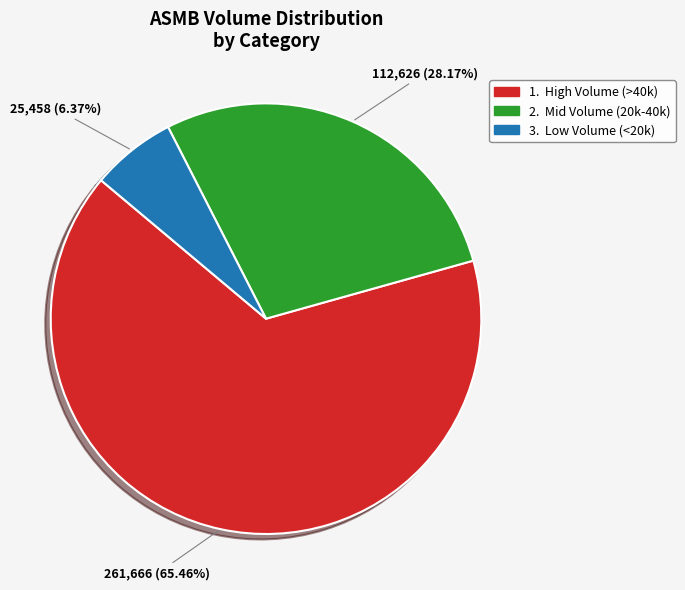

How many segments does this pie chart have?

3